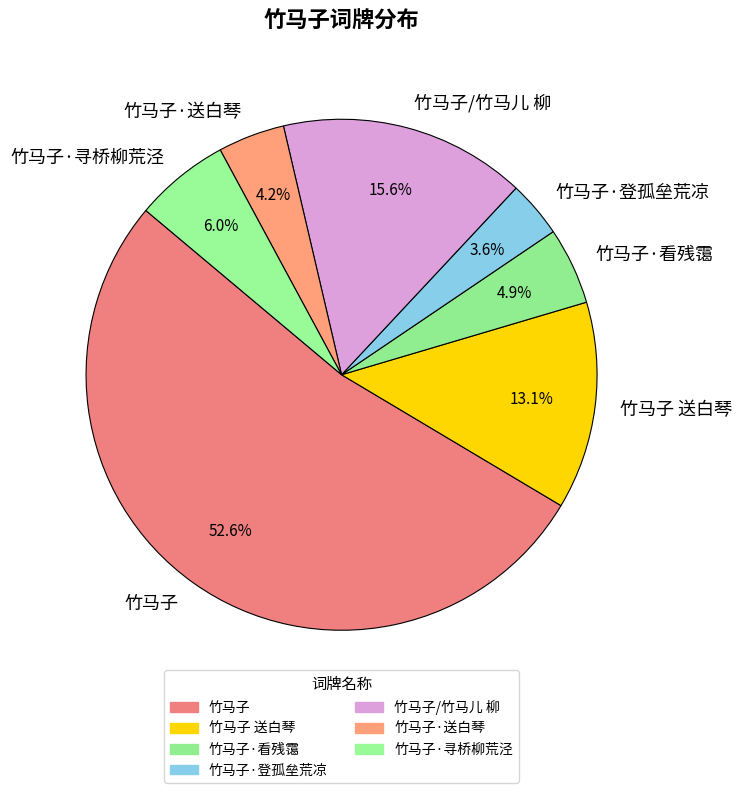

Is there any slice that represents more than half of the pie?

Yes